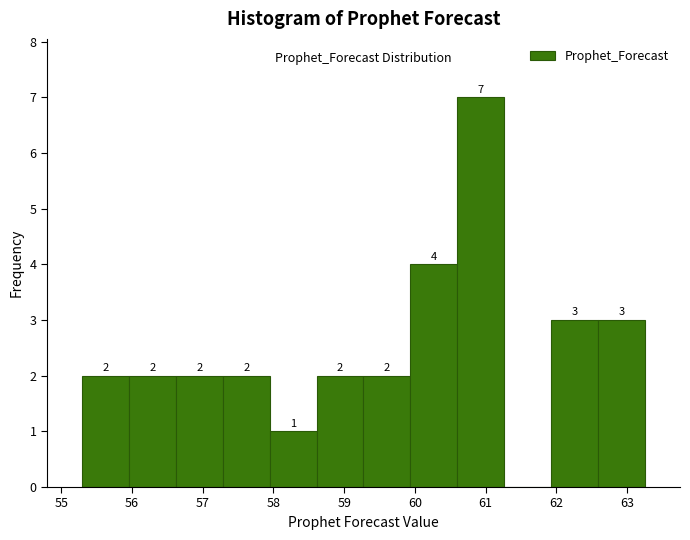

Over which range of the x-axis is the bar tallest?

60.6 to 61.3